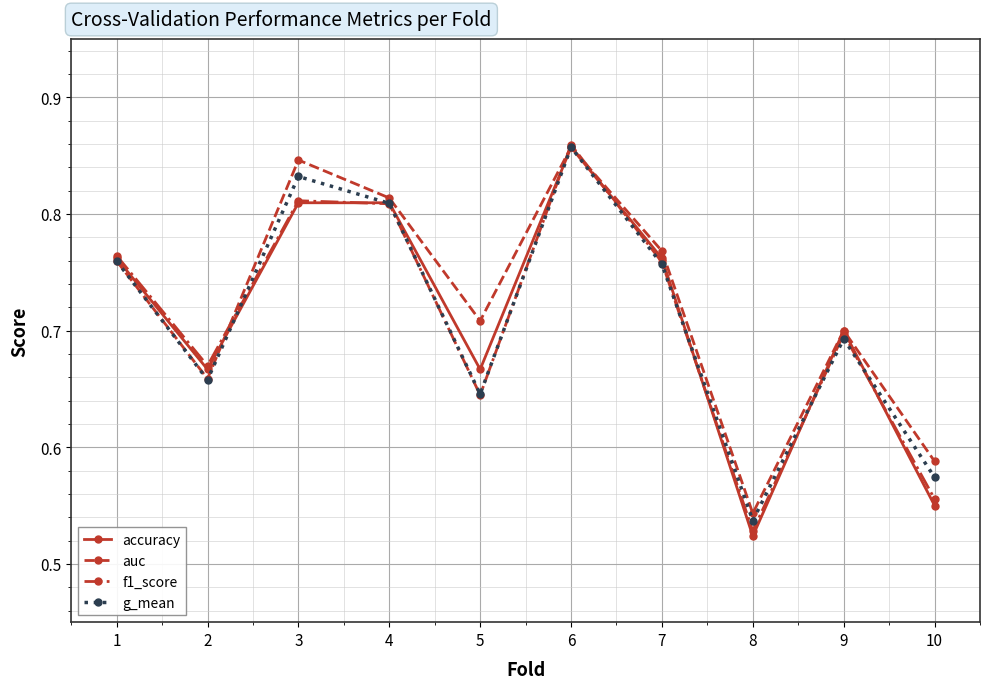

At which category does auc reach its first local valley?

2